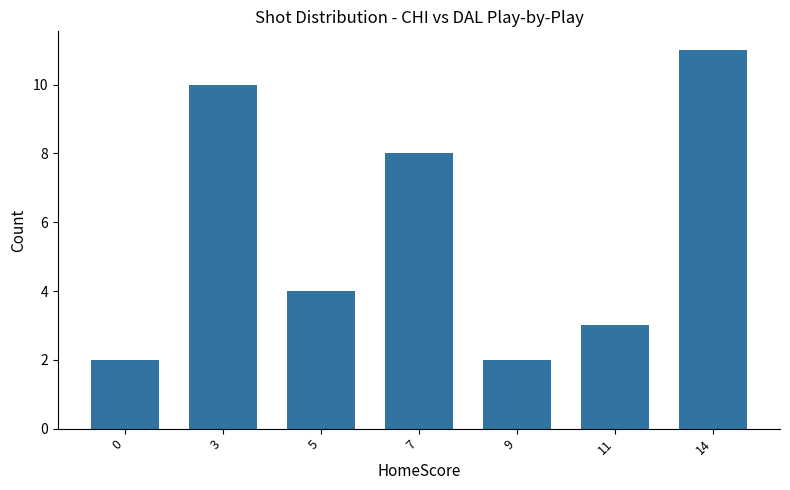

What is the maximum value shown in the chart?

11